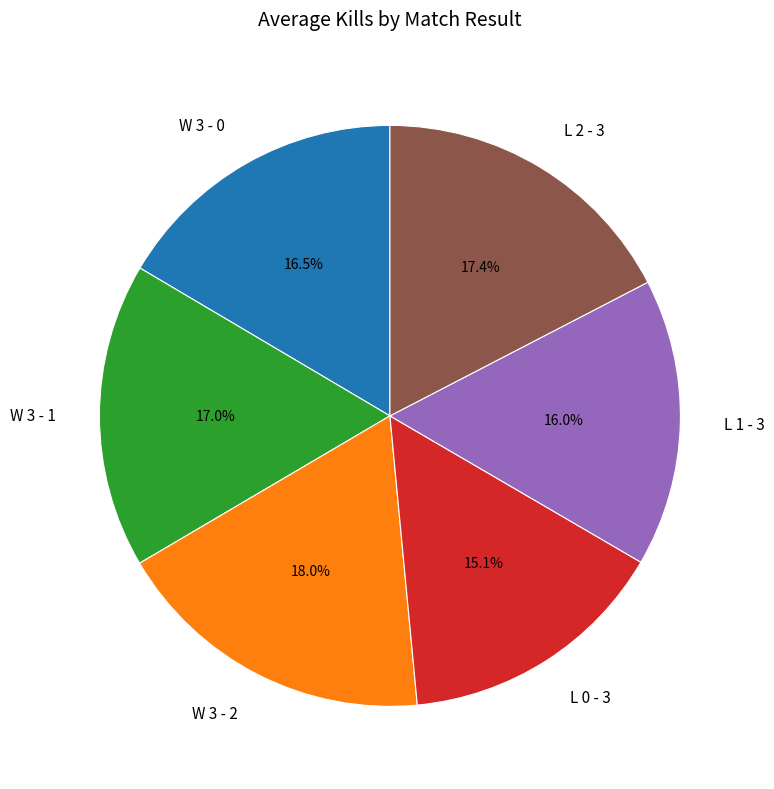

Combined, do L 0 - 3 and L 1 - 3 account for over 50%?

No